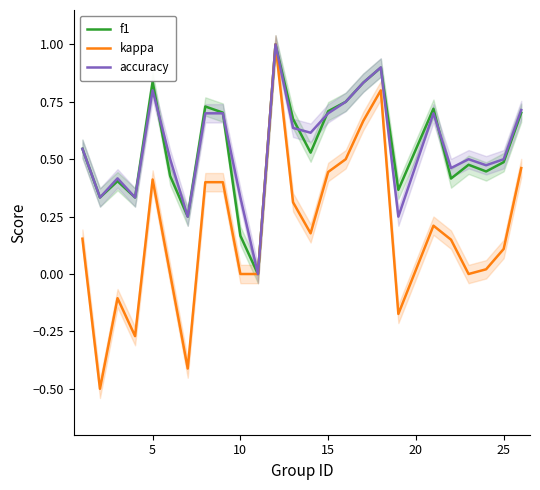

Is it true that kappa equals 0.4 at 5?

True